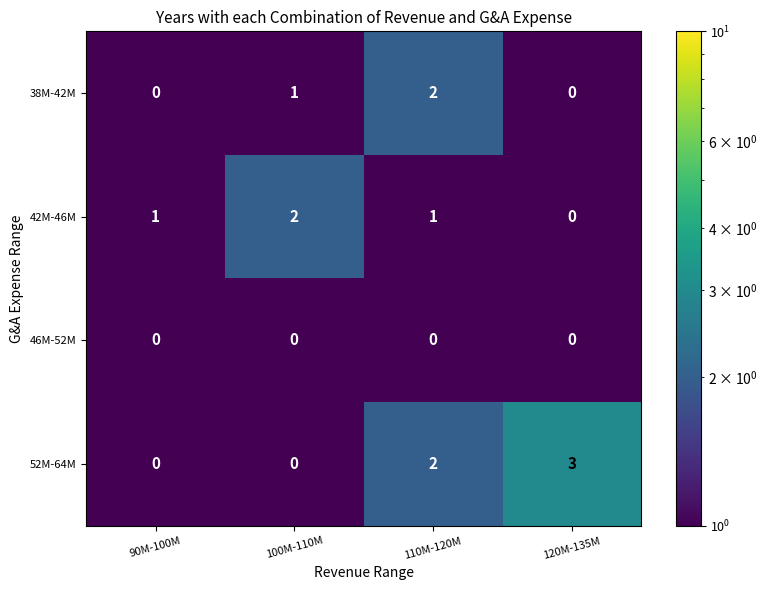

Is it true that 52M-64M equals 5 at 120M-135M?

False